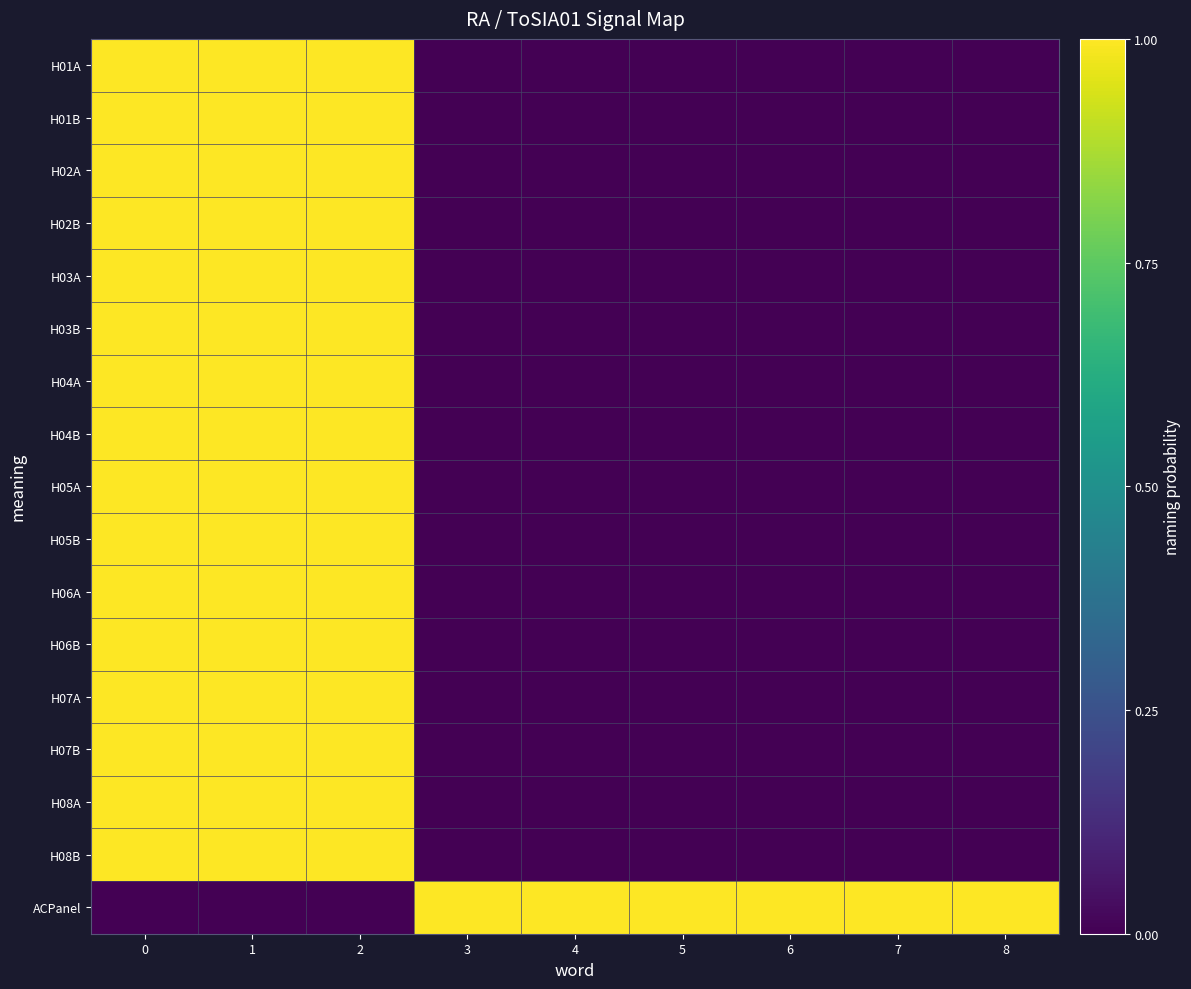

What is the greatest value displayed?

1